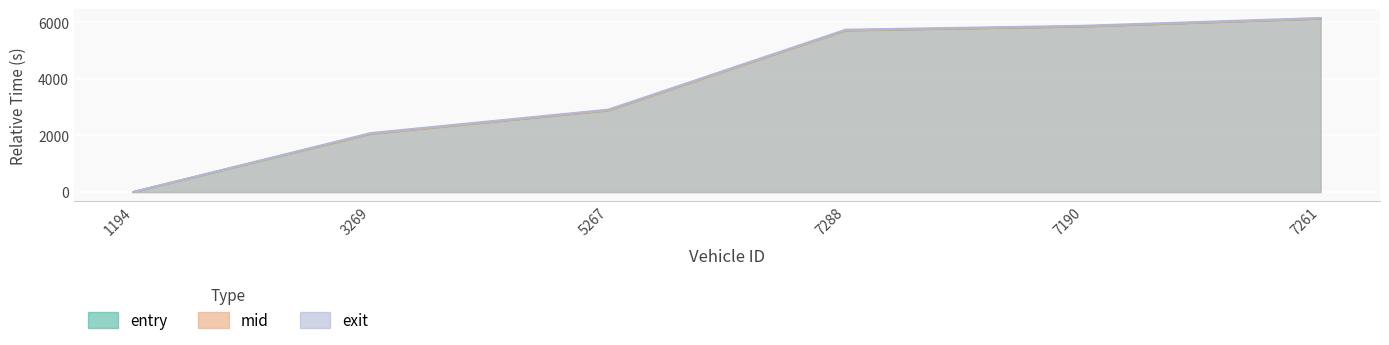

After their last crossing, which series has the higher values: mid or entry?

entry